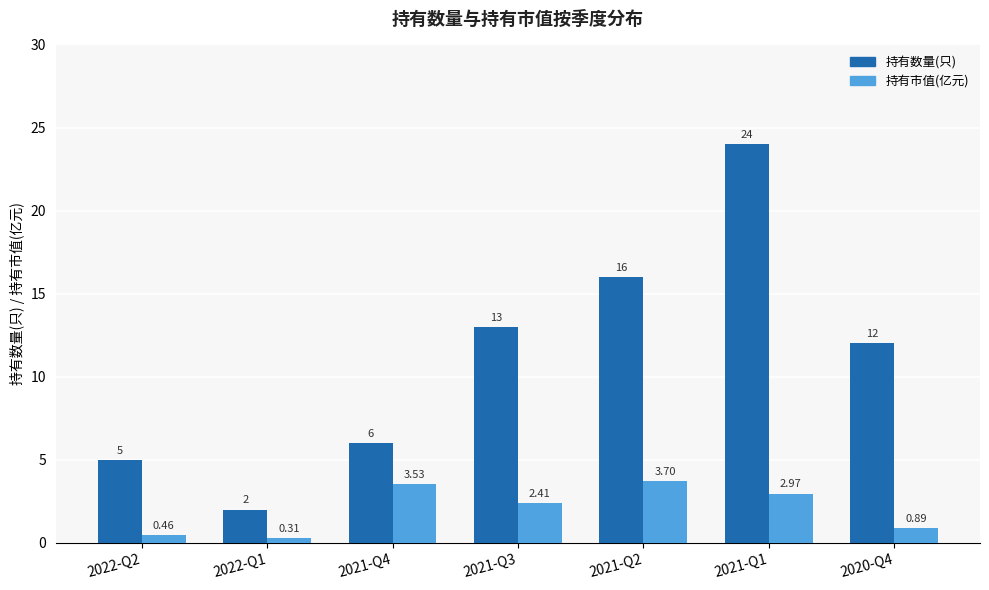

How many values in the 持有市值(亿元) series exceed 2?

4